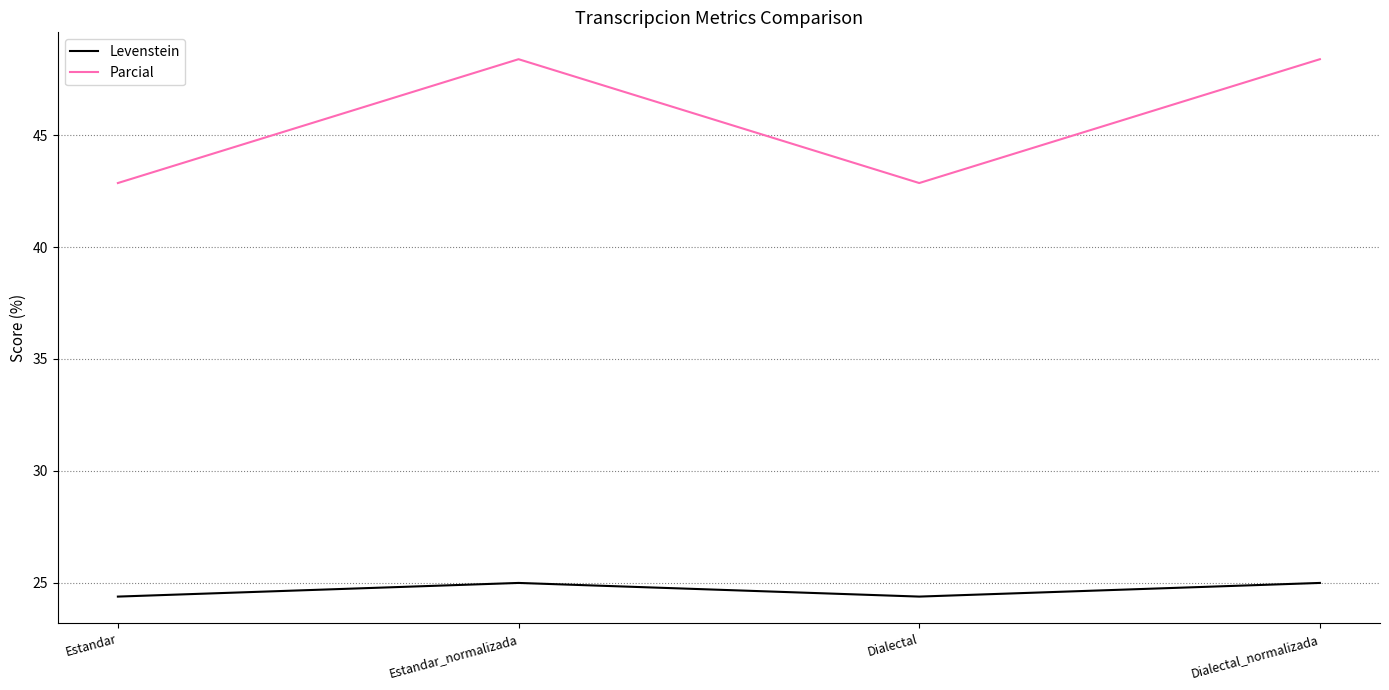

The value of Parcial at Estandar_normalizada is 69.8. True or false?

False